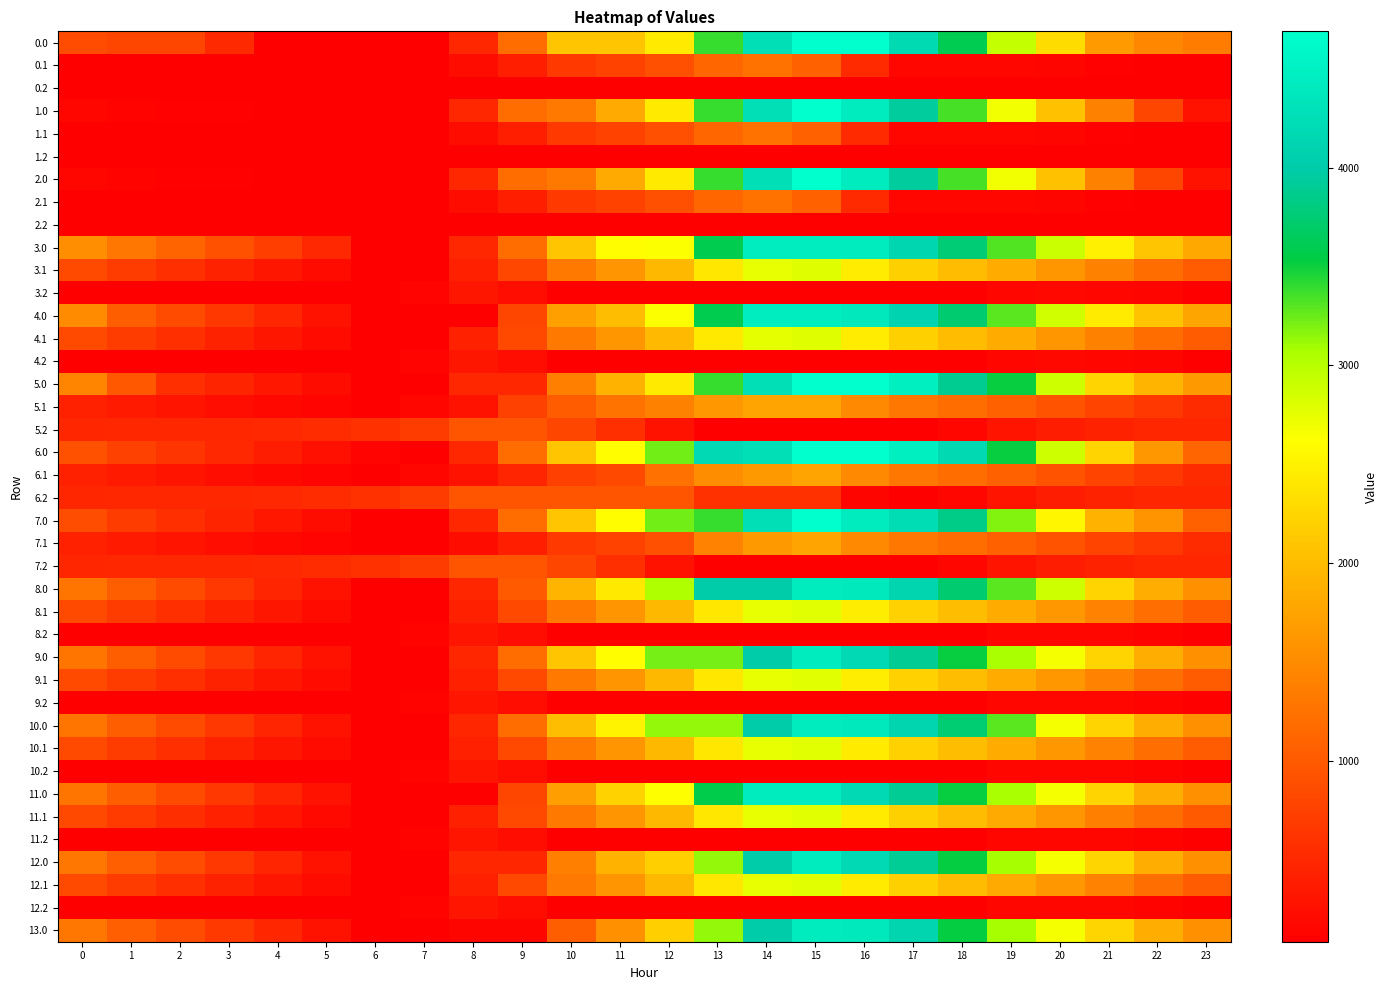

How many series are shown in this chart?

40